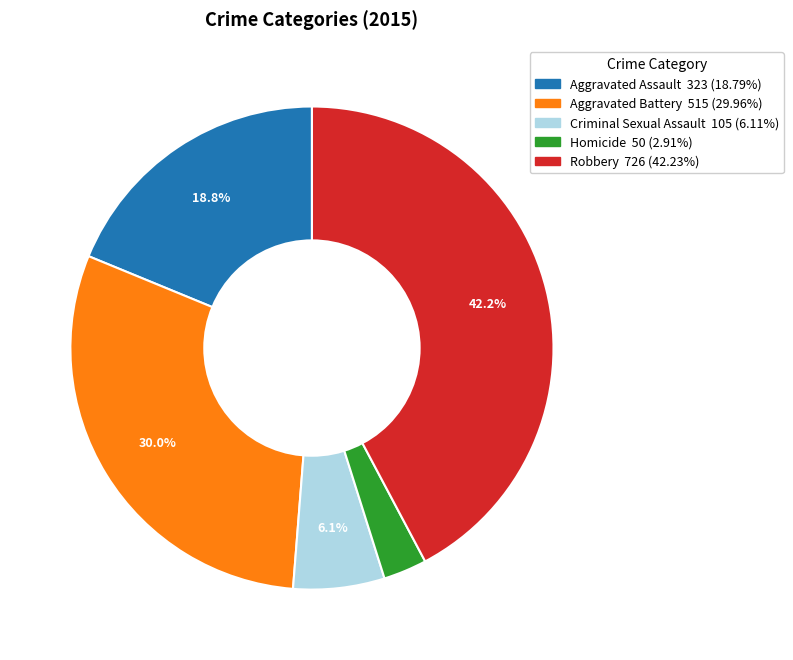

Which slice is the largest?

Robbery